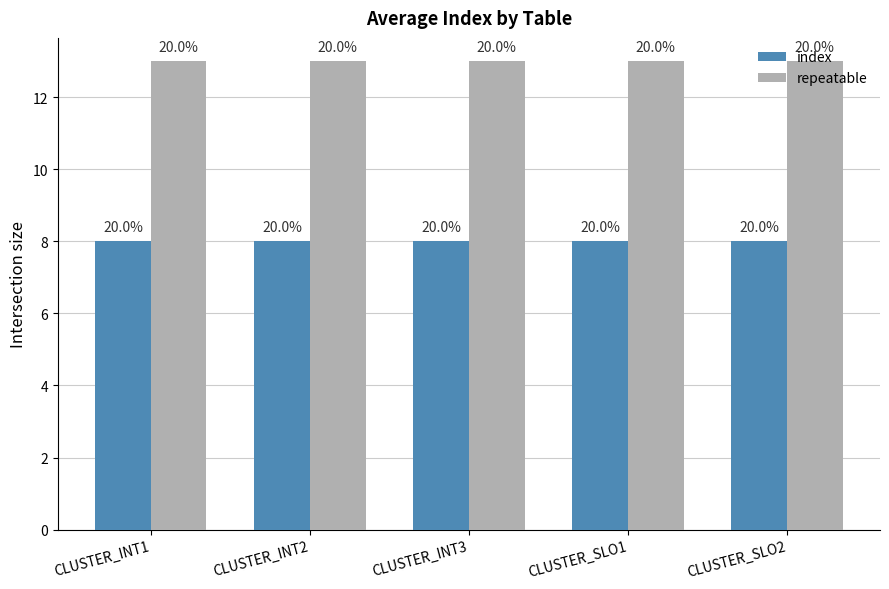

At which category is the sum across all series the highest?

CLUSTER_INT1